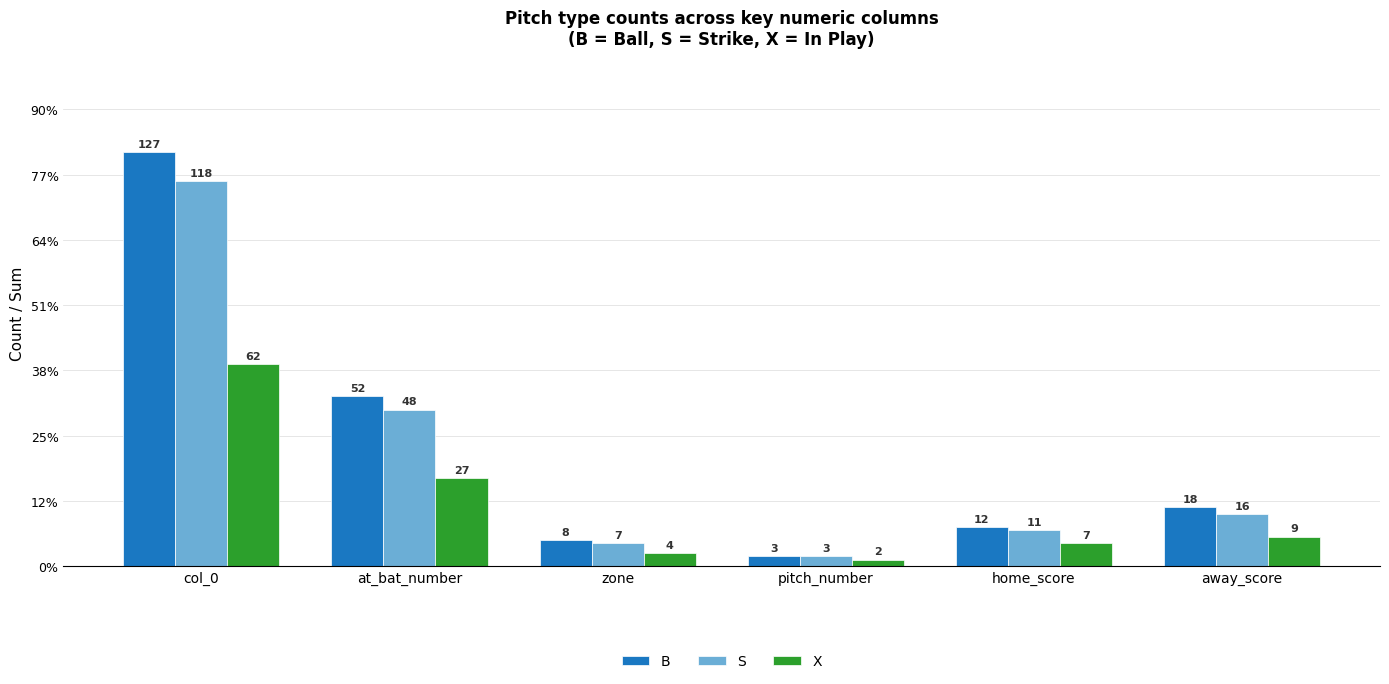

What are all the series names shown in the legend?

B, S, X